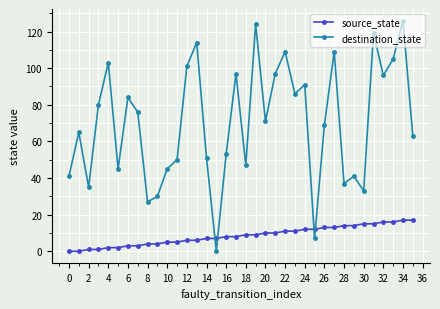

What are all the series names shown in the legend?

source_state, destination_state